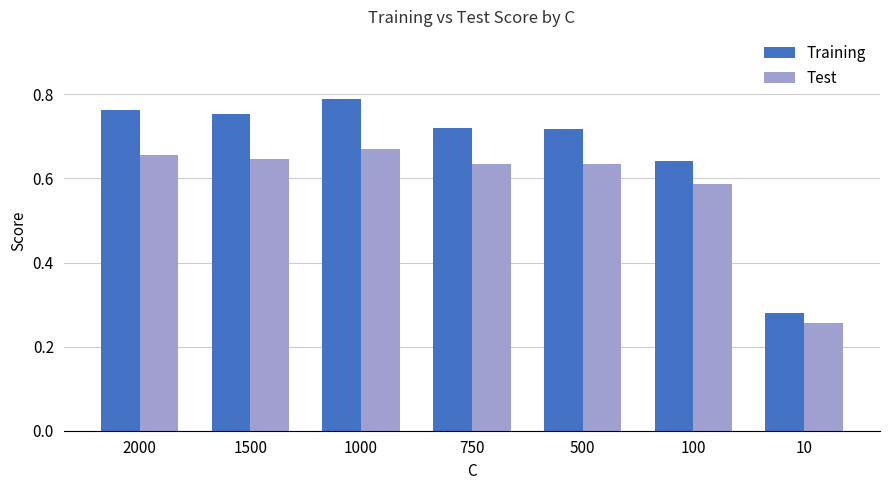

What is the difference between the Test values at 10 and 2000?

0.4